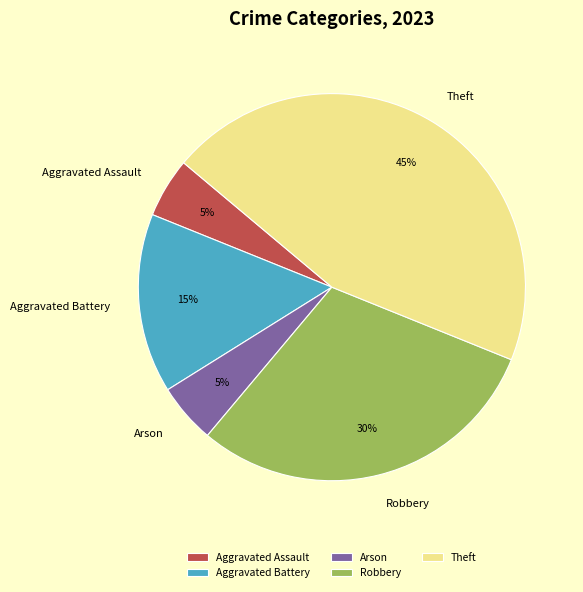

Combined, do Arson and Robbery account for over 50%?

No